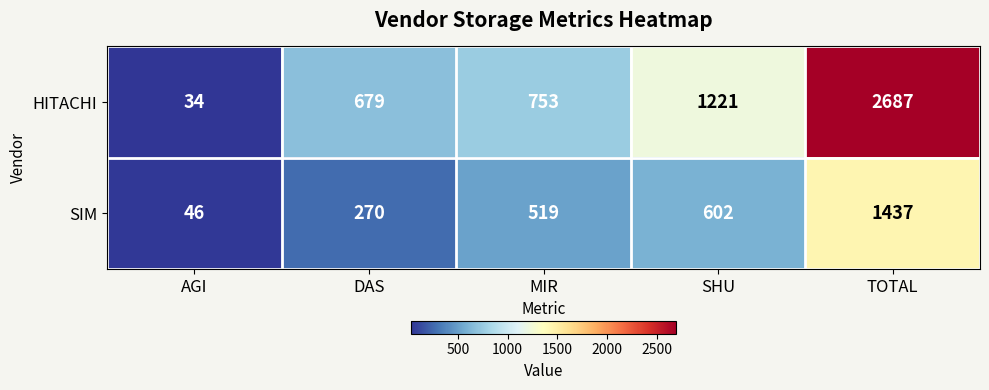

What is the average value of the SIM series?

575